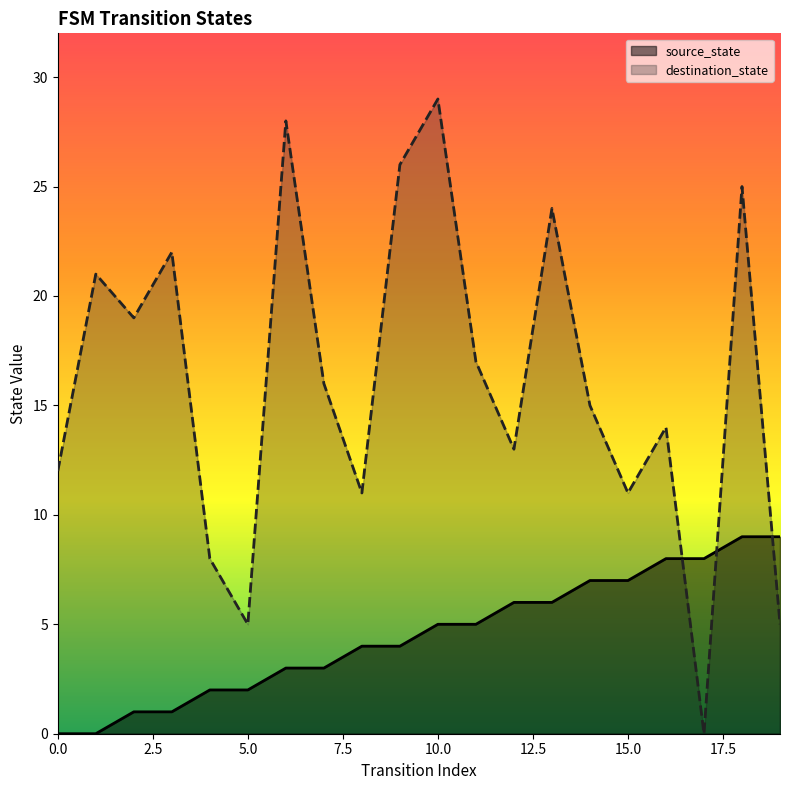

Does the chart have visible grid lines?

No